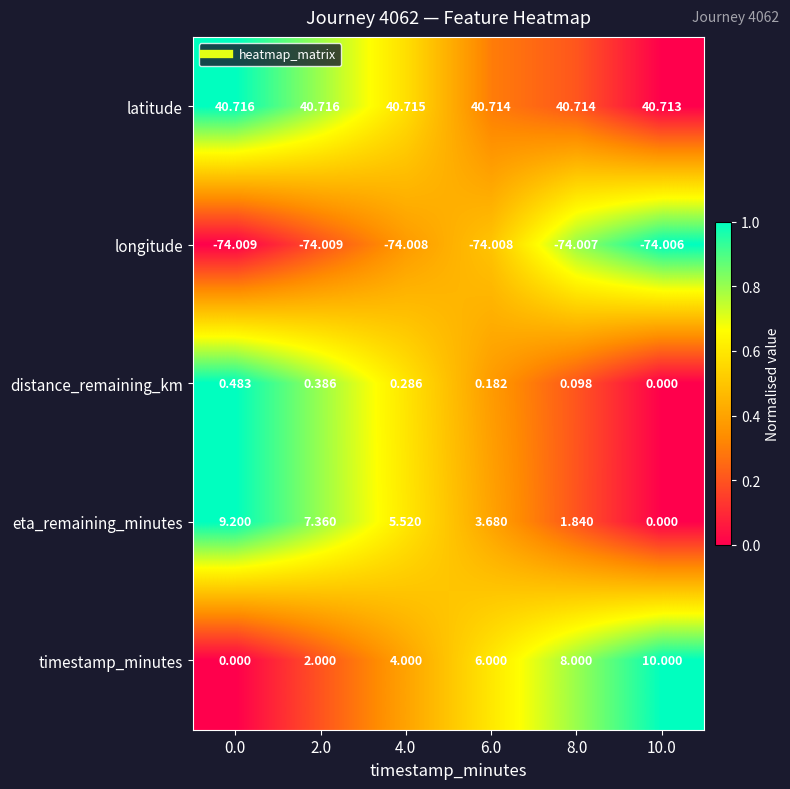

Which series has the largest total across all categories?

latitude